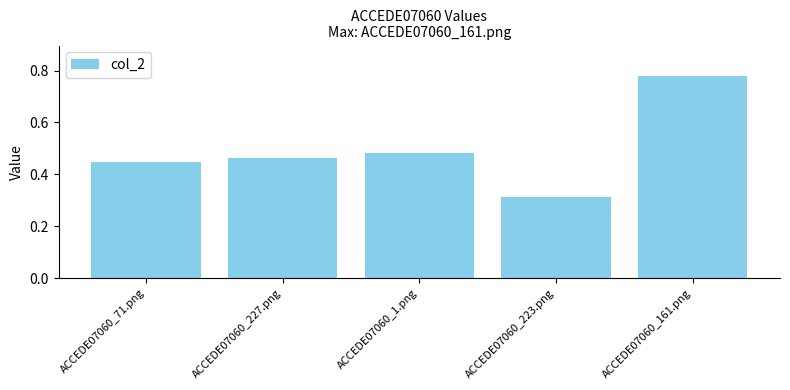

List the labels in order of value, smallest first.

ACCEDE07060_223.png, ACCEDE07060_71.png, ACCEDE07060_227.png, ACCEDE07060_1.png, ACCEDE07060_161.png